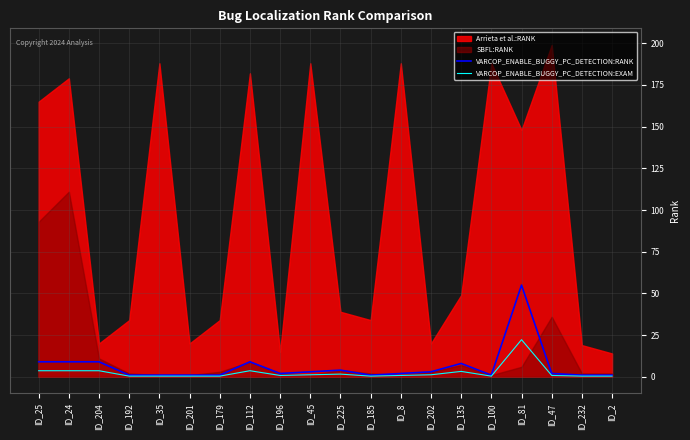

Where is the first local minimum for VARCOP_ENABLE_BUGGY_PC_DETECTION:EXAM?

ID_196